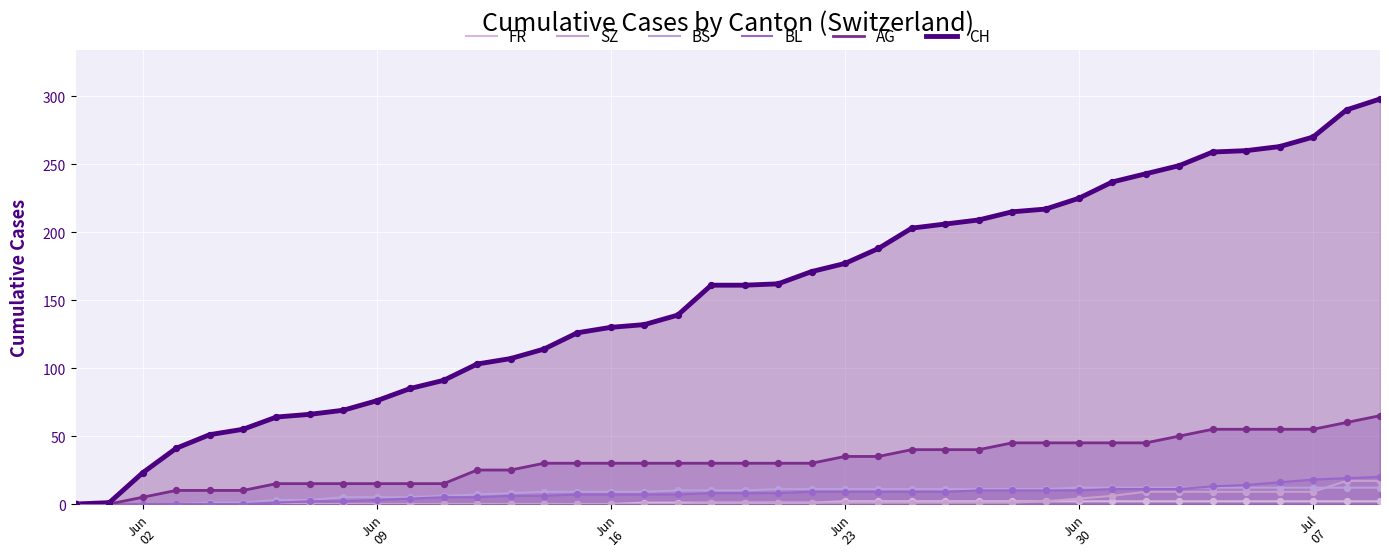

Which series has the largest total across all categories?

CH